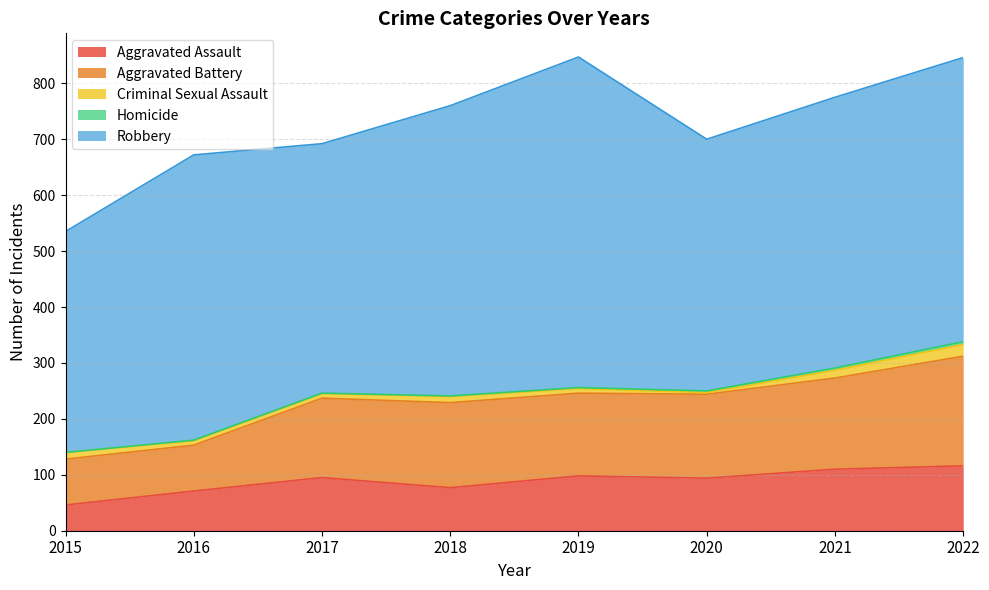

What is the sum of all Aggravated Assault values?

707